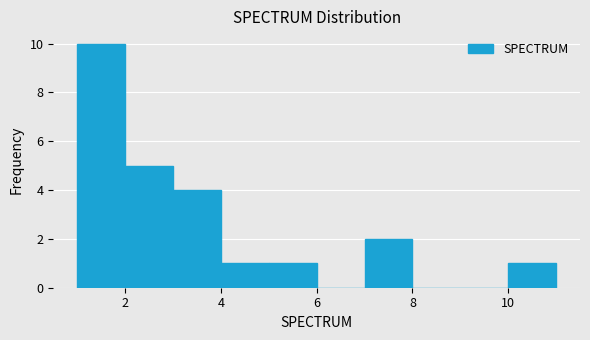

What is the height of the bar covering 5 to 6 on the x-axis? The values are not printed on the chart, so give them approximately, as read against the axis.

1